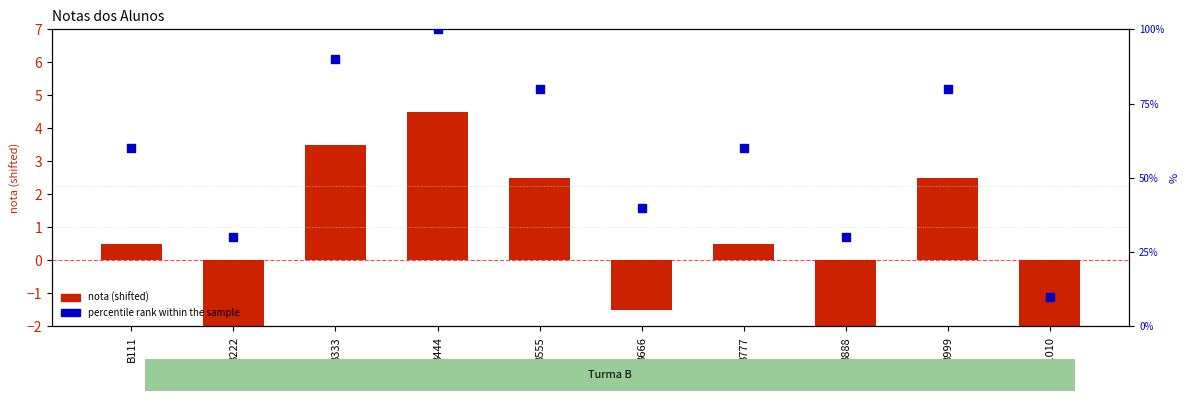

Which series contains the highest Y value?

percentile rank within the sample